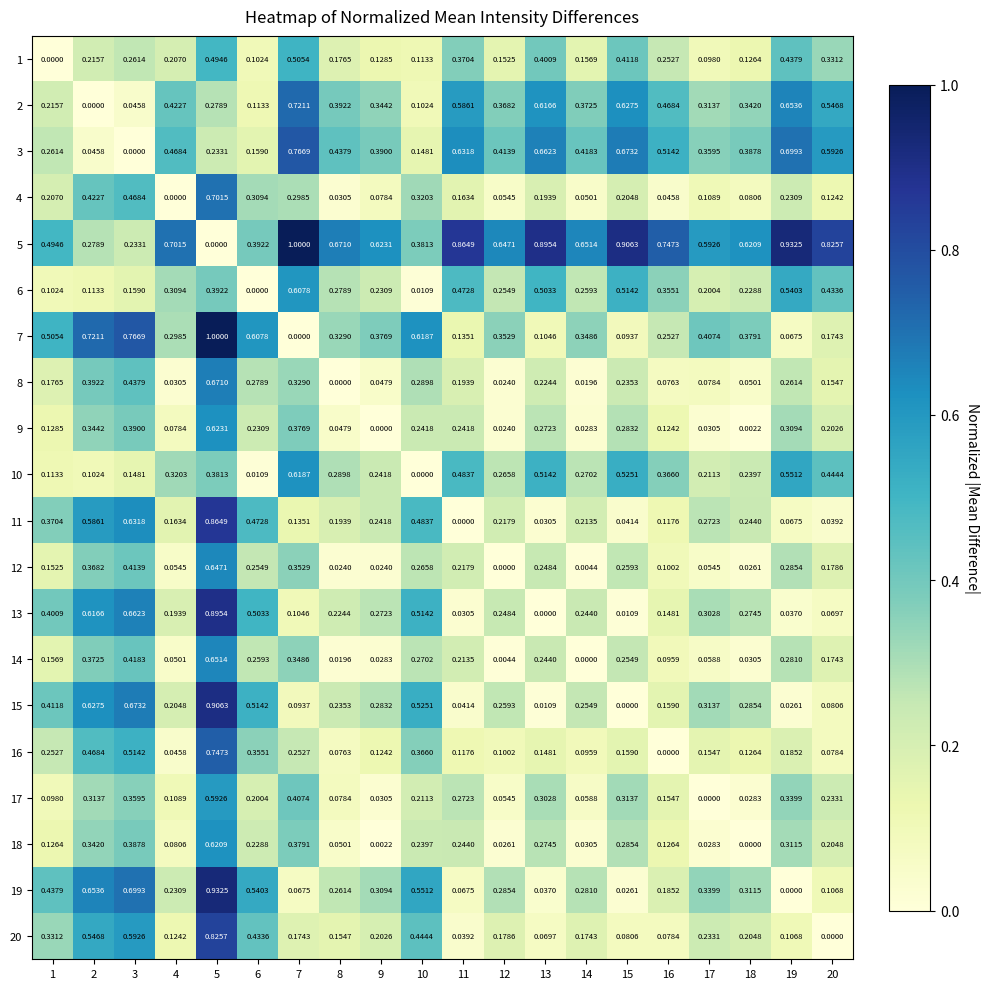

How many positive values does the 17 series have?

19